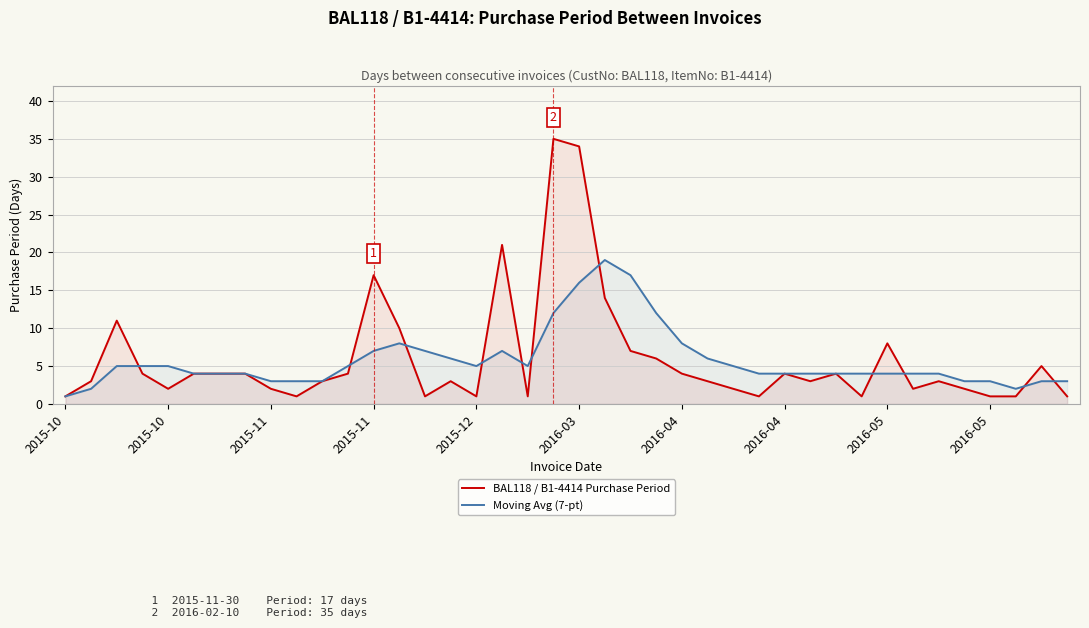

What is the spread (max minus min) of values at 11?

1